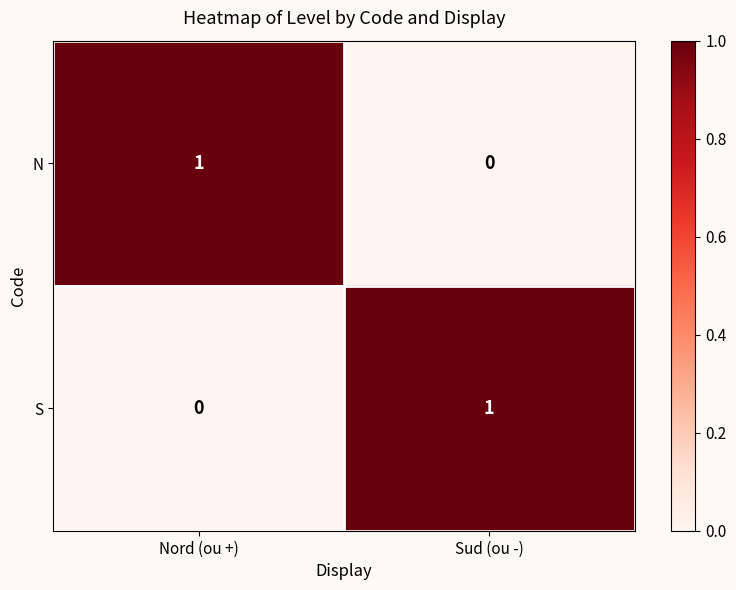

True or false: S has a value of 2 at Sud (ou -).

False